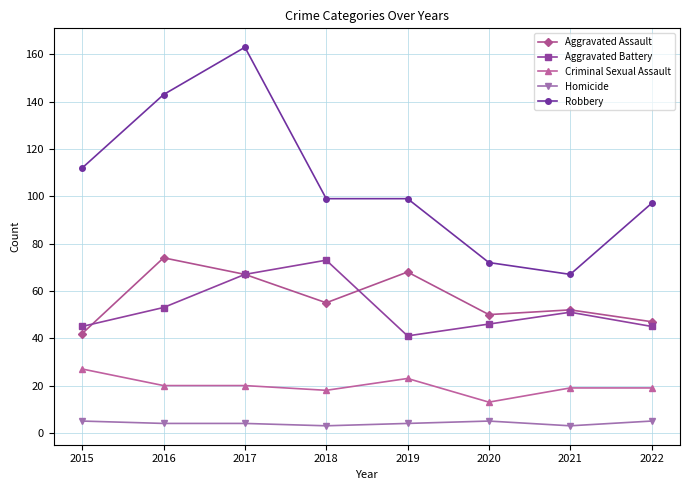

What is the spread (max minus min) of values at 2021?

64